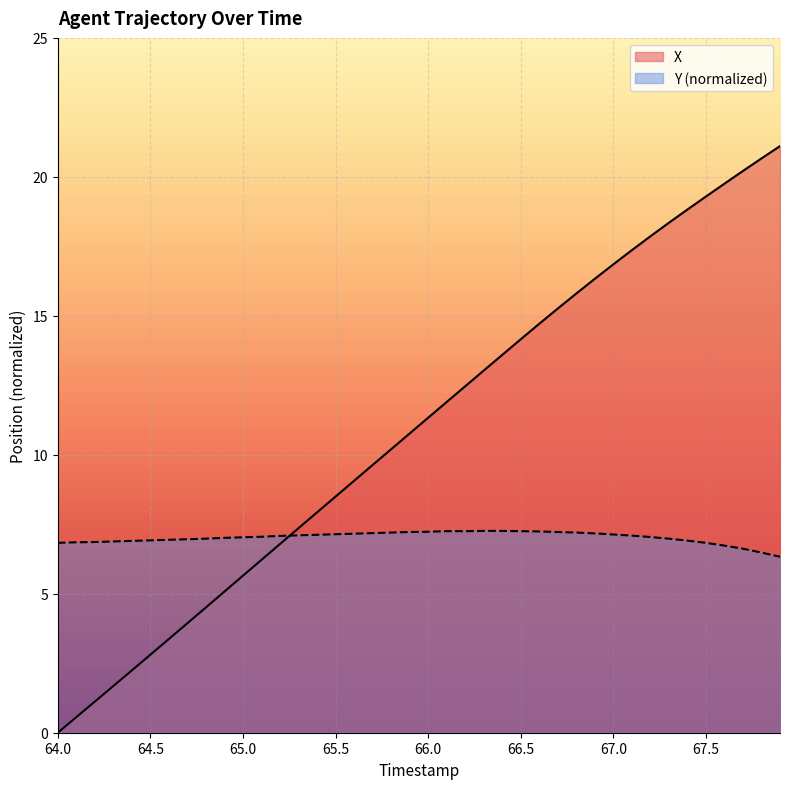

Which series has the largest range (max minus min)?

X